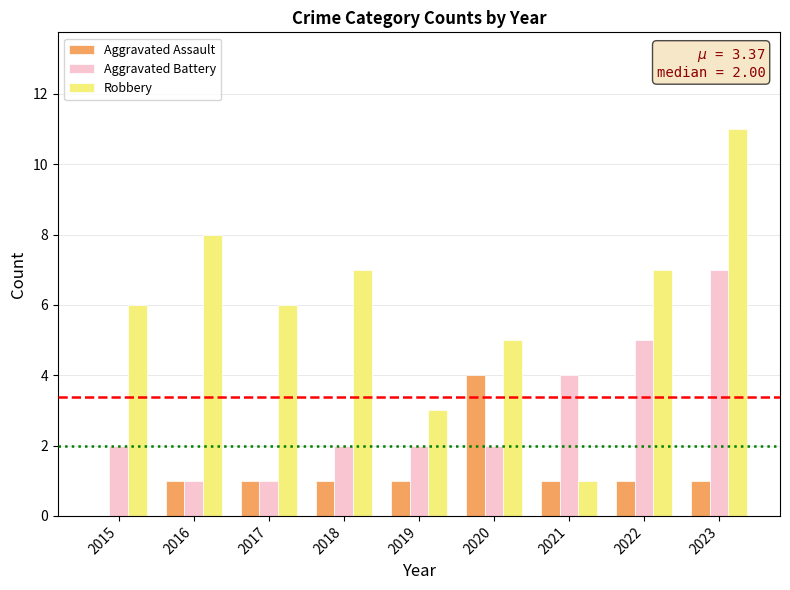

Is it true that Aggravated Assault equals 1 at 2021?

True